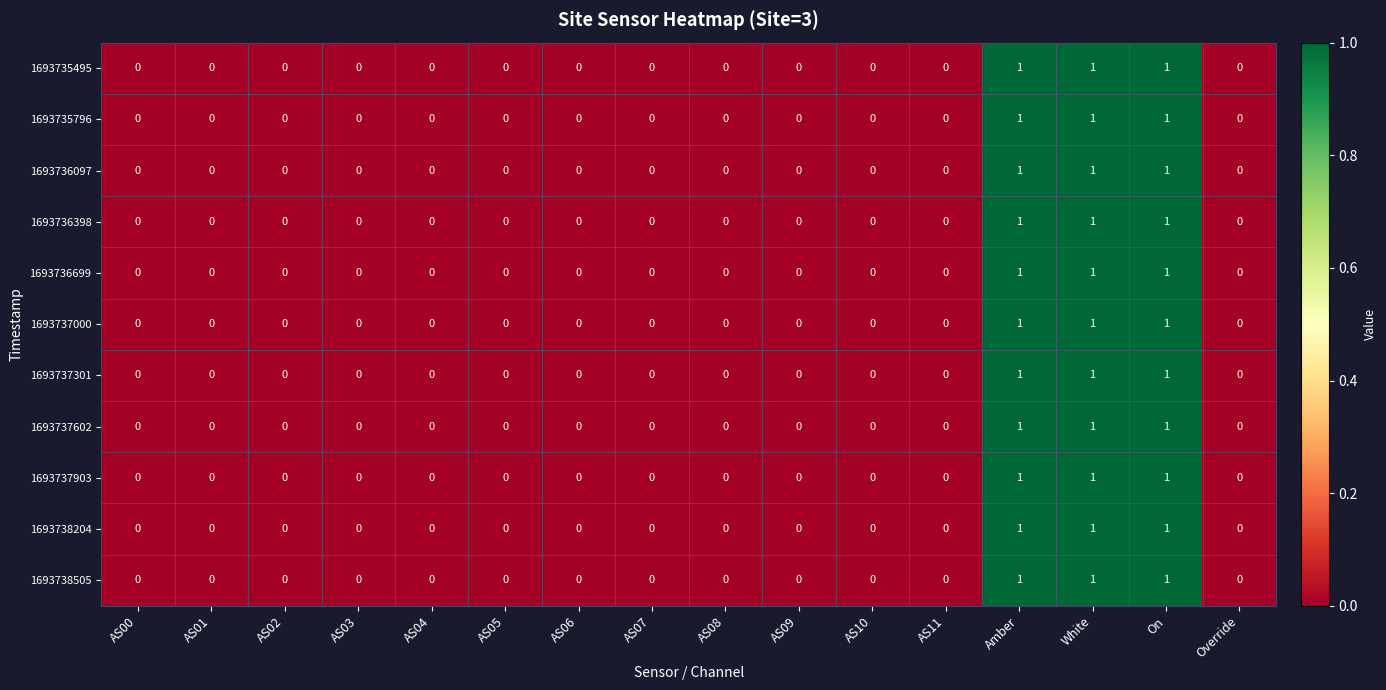

The value of 1693738204 at White is 1. True or false?

True